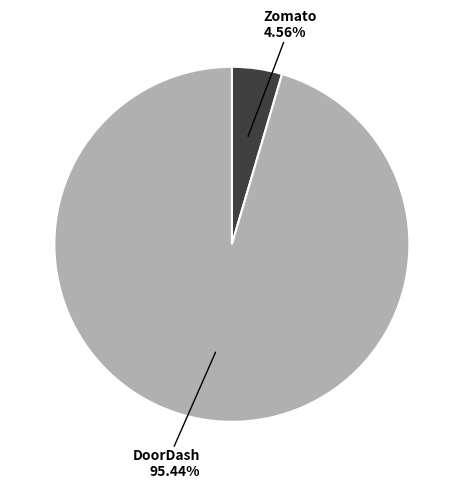

Is there a majority slice in this chart?

Yes